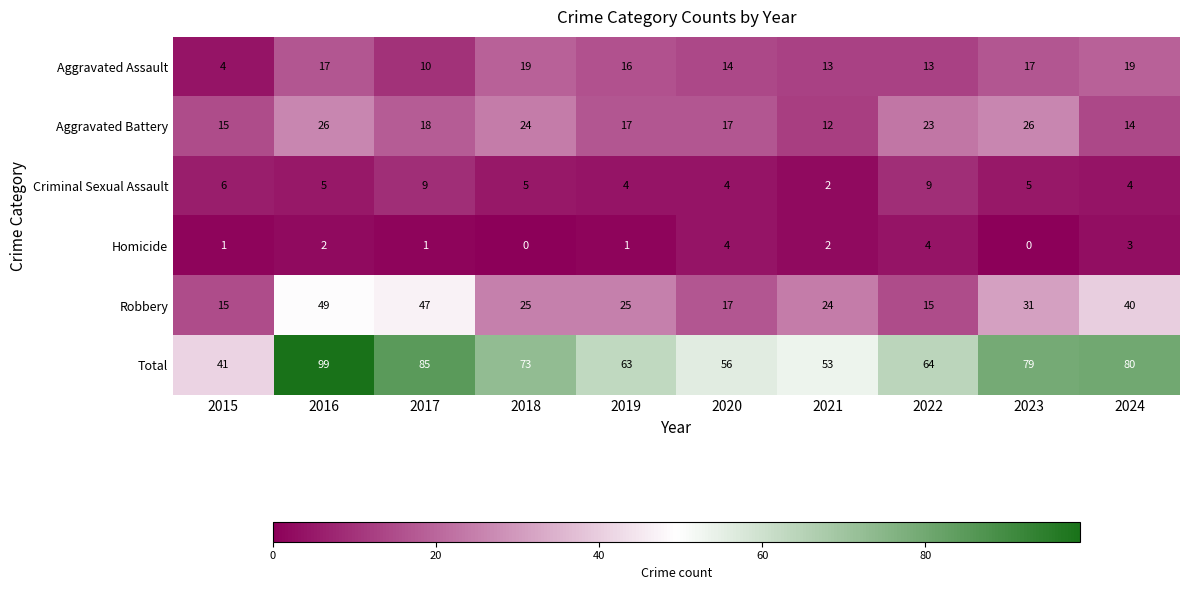

Is it true that Total equals 129 at 2018?

False